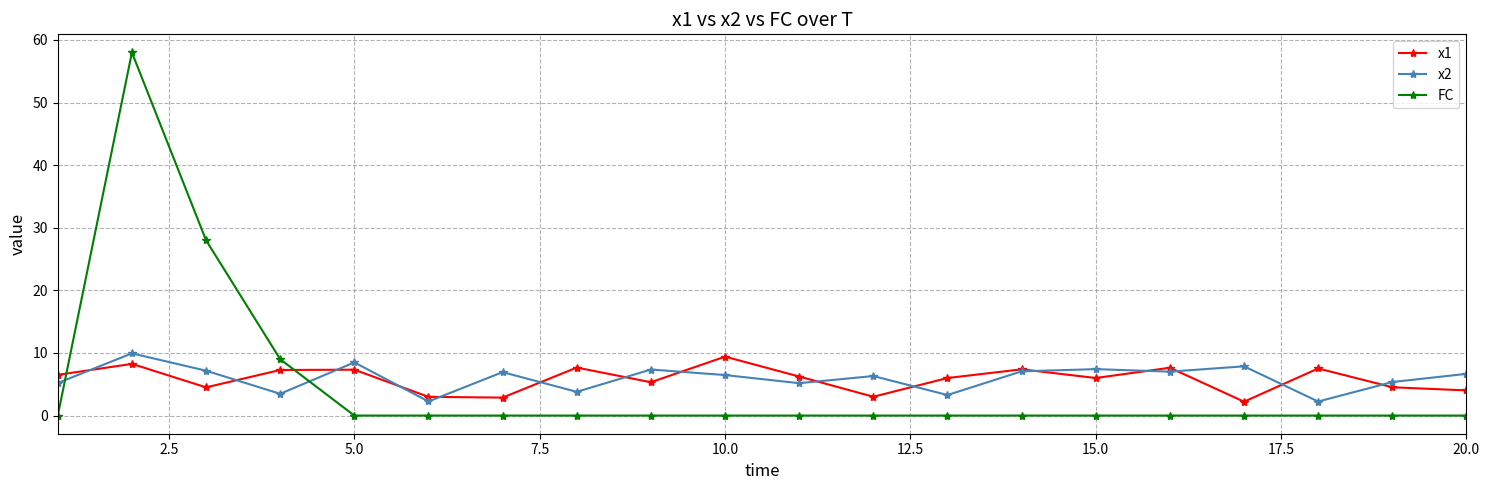

How many interior local peaks does the x1 series have?

7